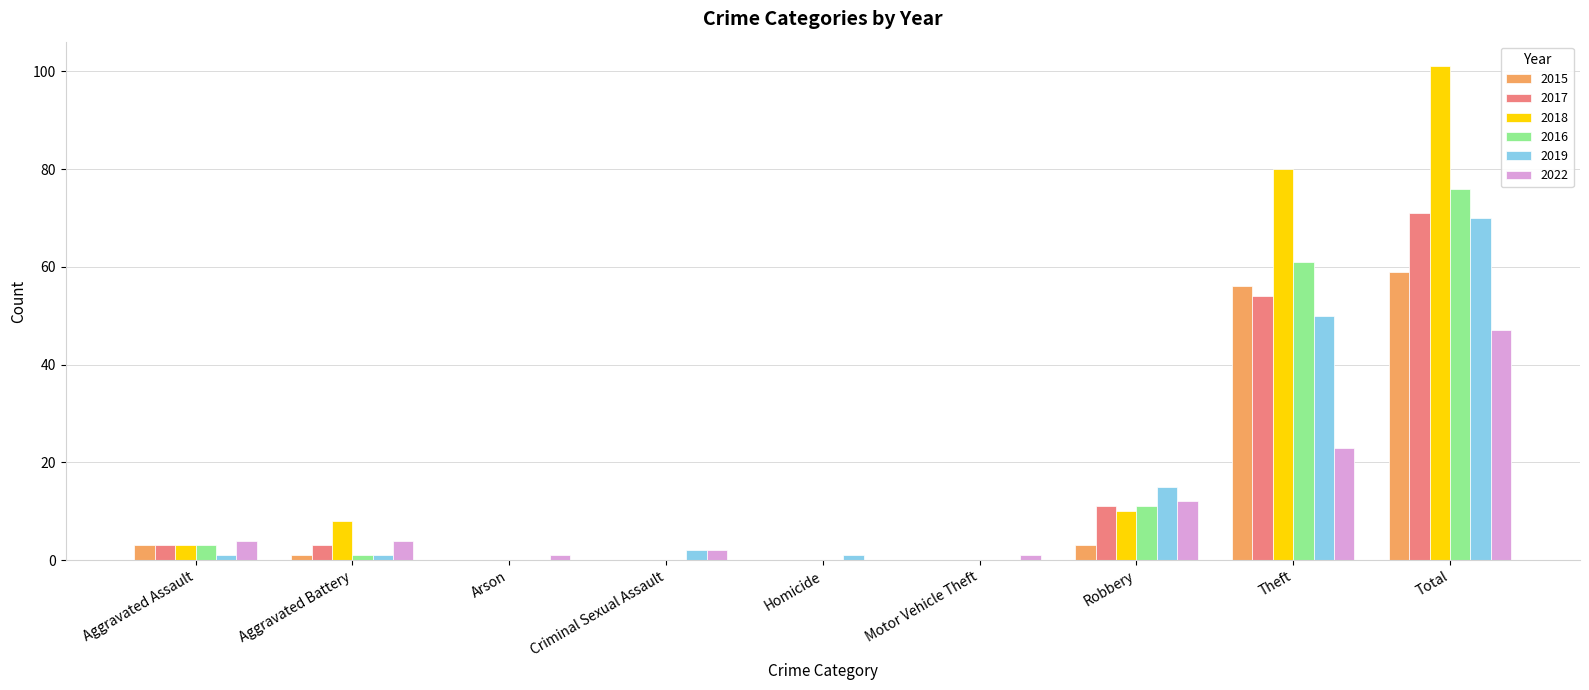

What is the highest value of the 2022 series?

47